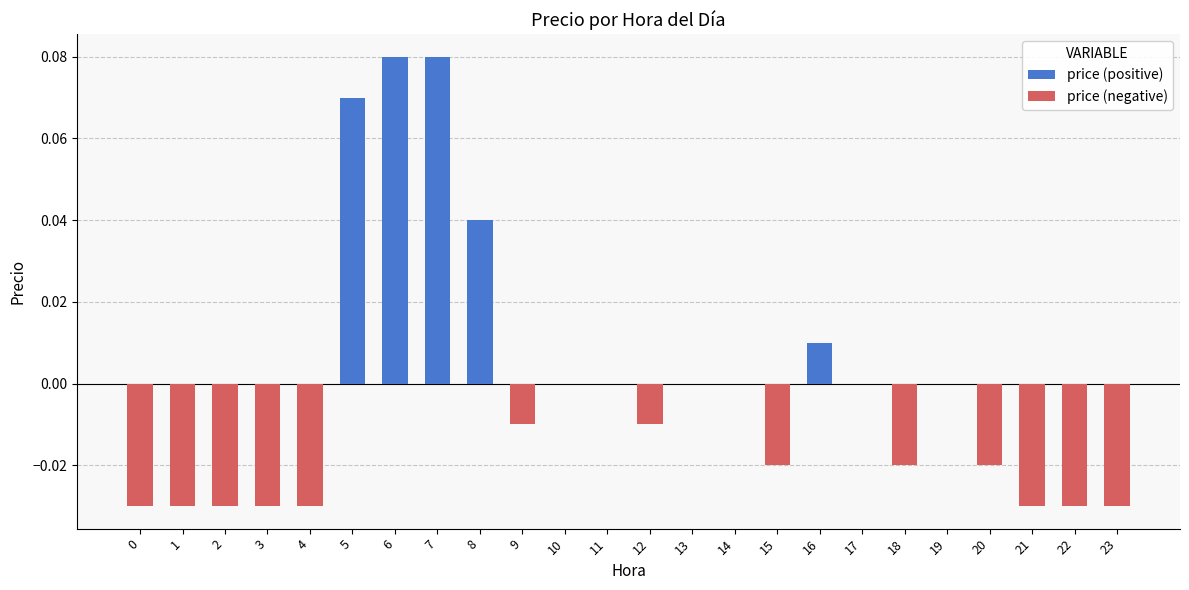

The price (positive) series shows 0.0 at 18. True or false?

True